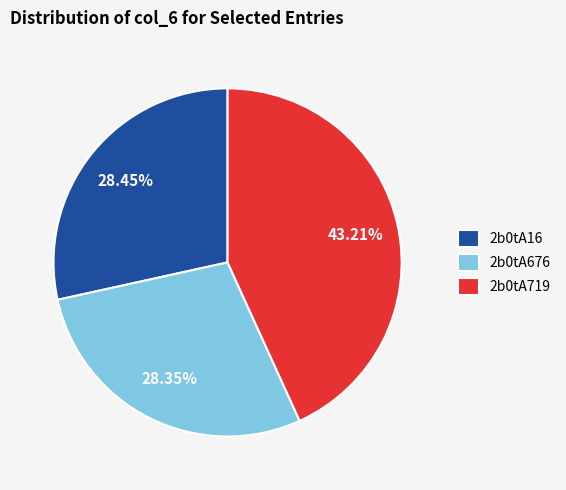

Is the sum of 2b0tA16 and 2b0tA676 greater than half?

Yes